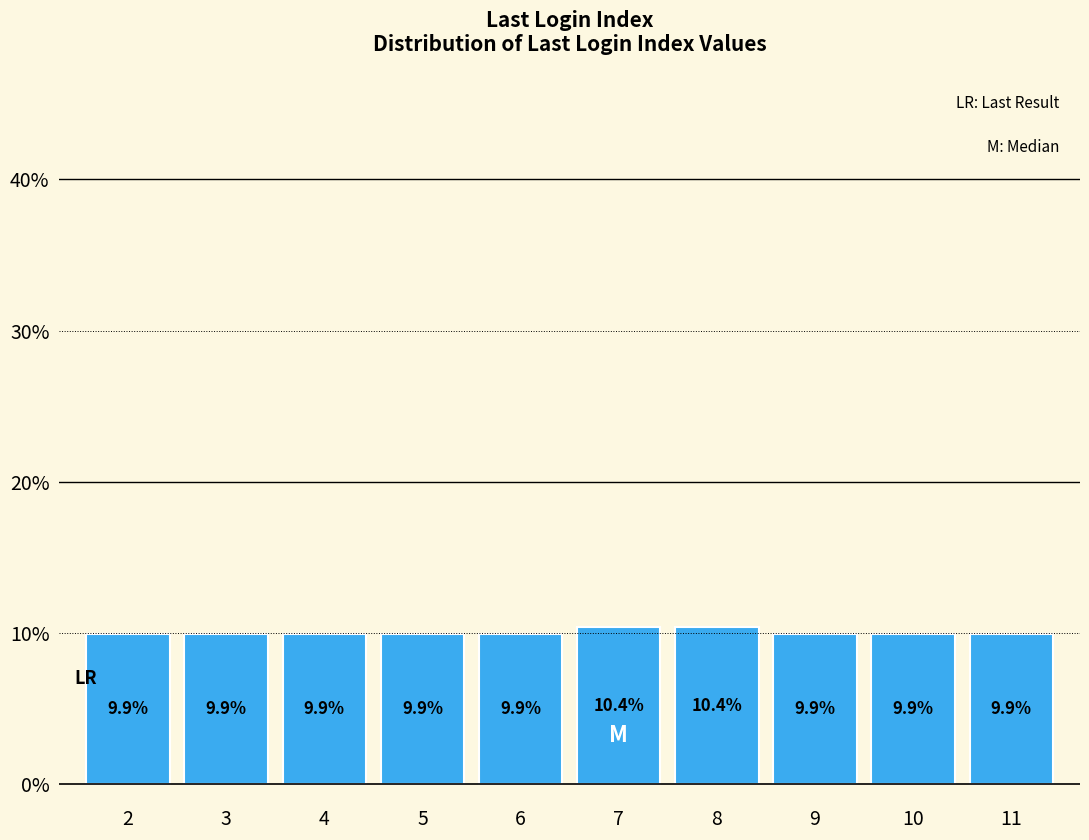

Reading left to right, list all the values displayed in this chart.

2=9.9	3=9.9	4=9.9	5=9.9	6=9.9	7=10.4	8=10.4	9=9.9	10=9.9	11=9.9